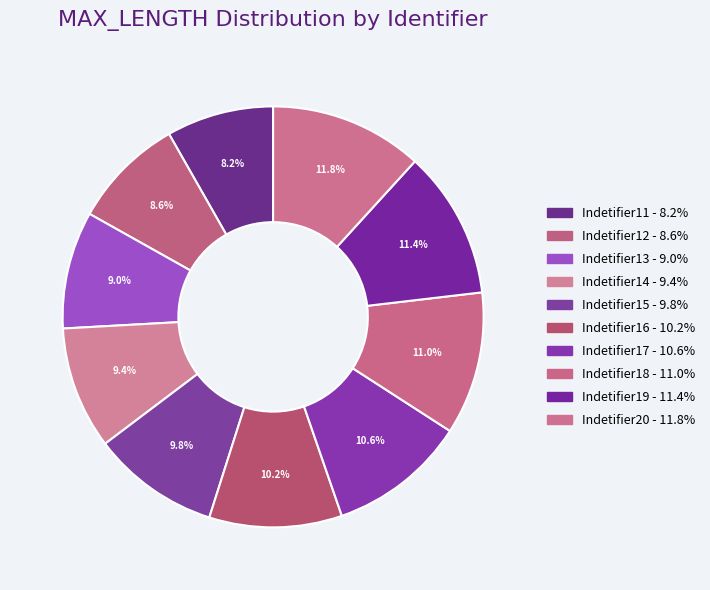

What portion of the pie excludes Indetifier19?

88.6%